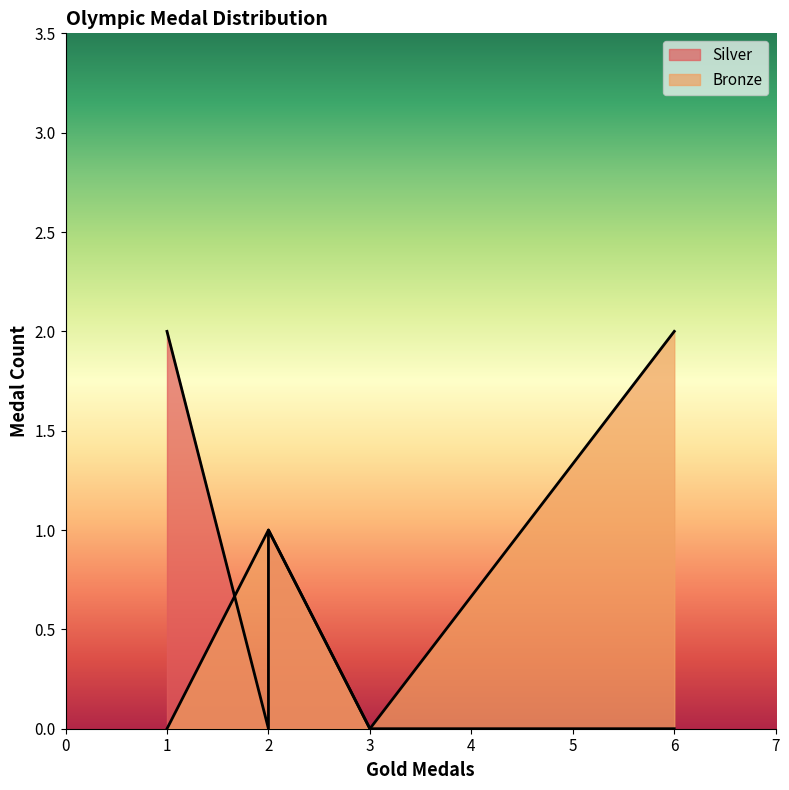

Is the value of Silver at PEIRSOL, Aaron greater than the value of Bronze at THORPE, Ian?

No